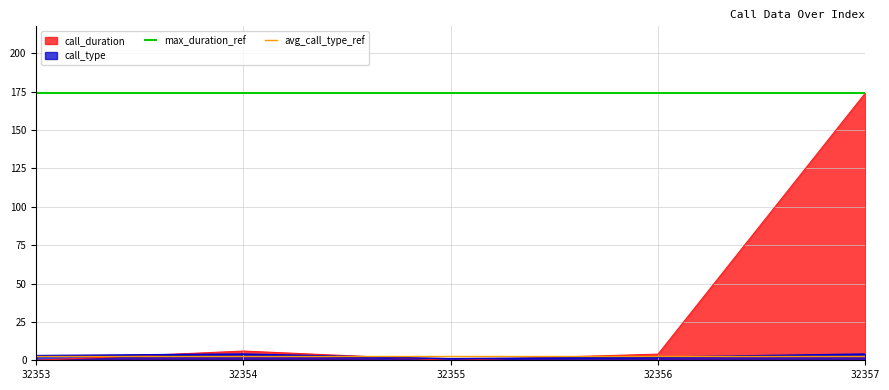

Where is call_duration nearest to the value 87?

32354